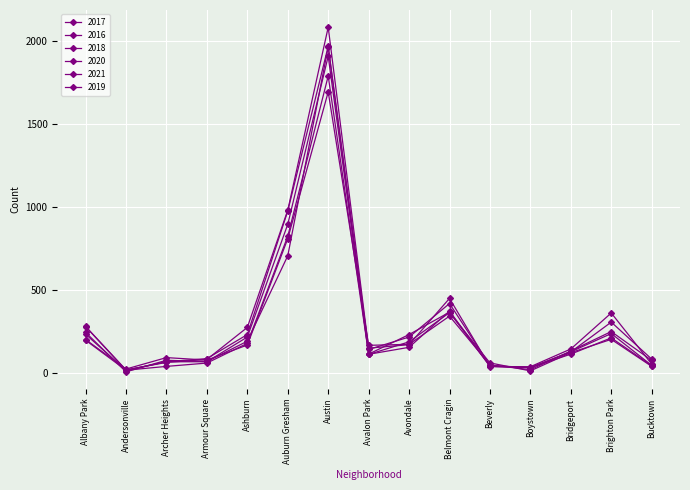

Which category has the highest value in the 2017 series?

Austin